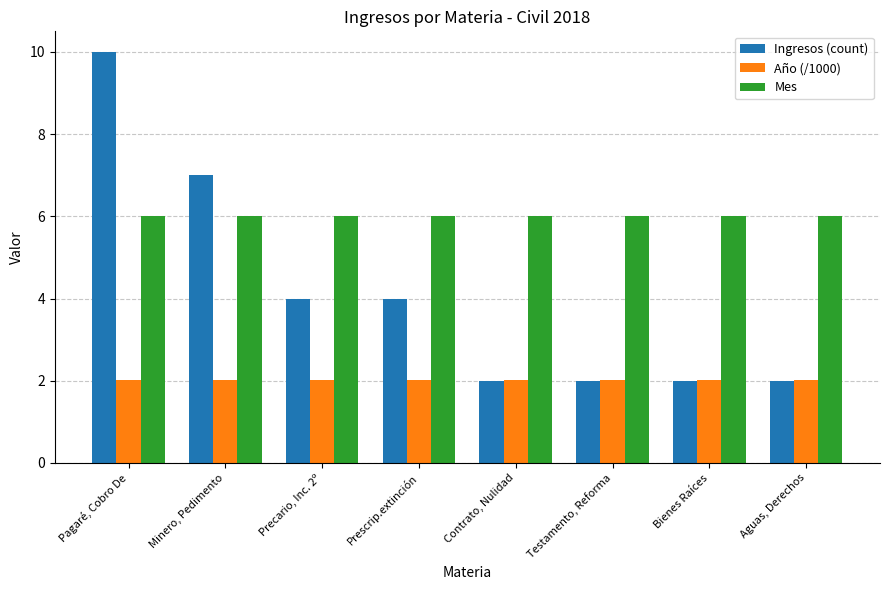

At which label does Ingresos (count) first exceed 4?

Pagaré, Cobro De